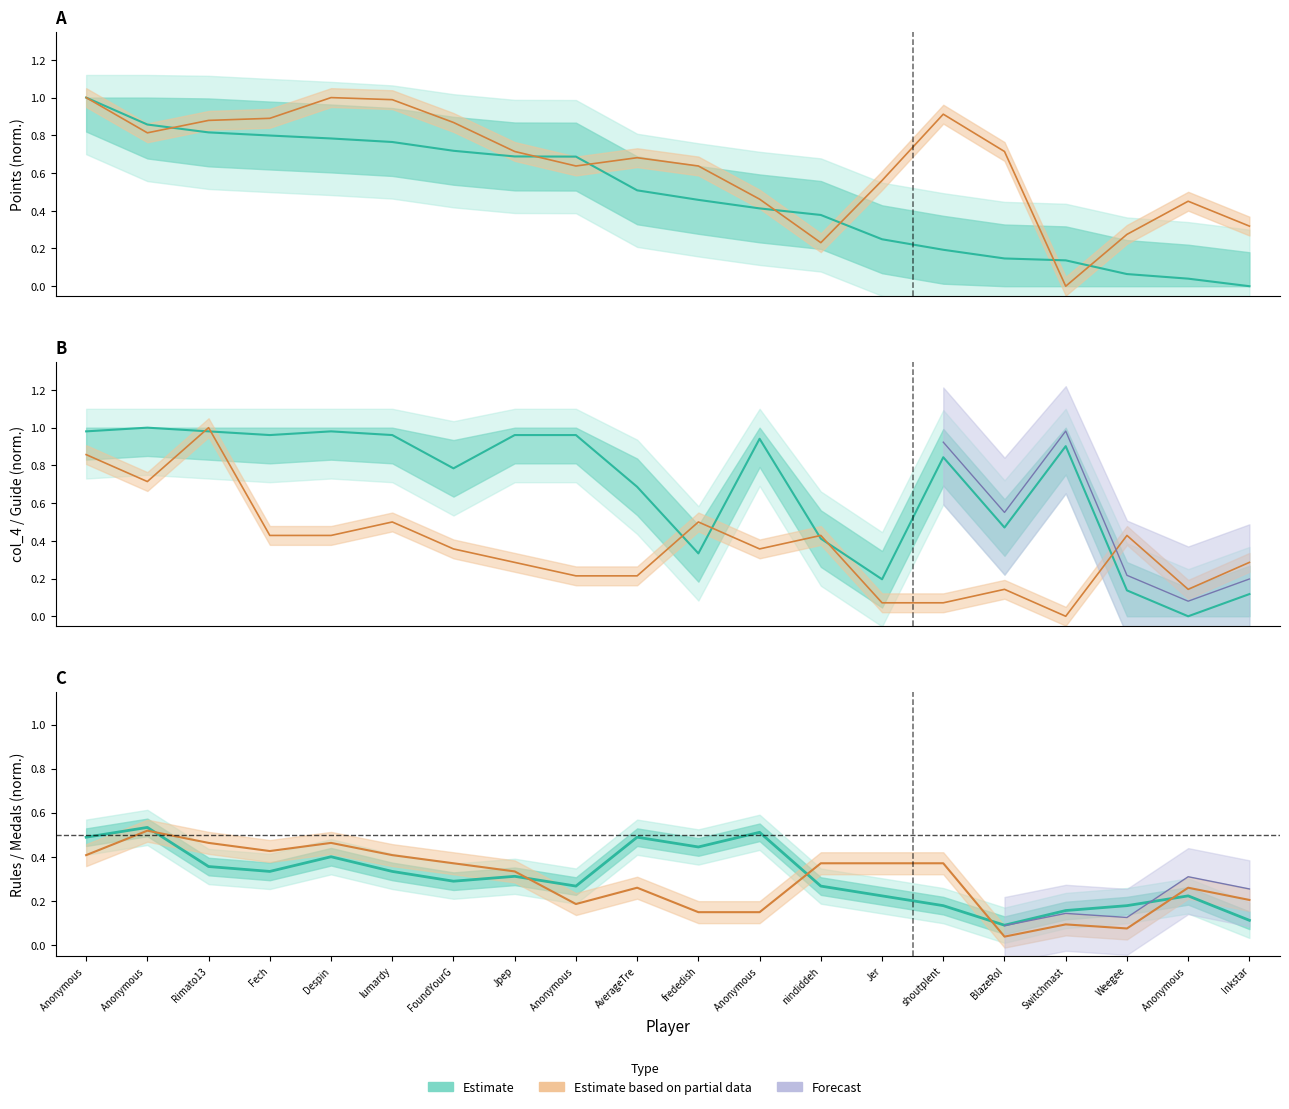

Is the value of Points (normalized) at Anonymous  greater than the value of Medals (normalized) at Jer?

Yes